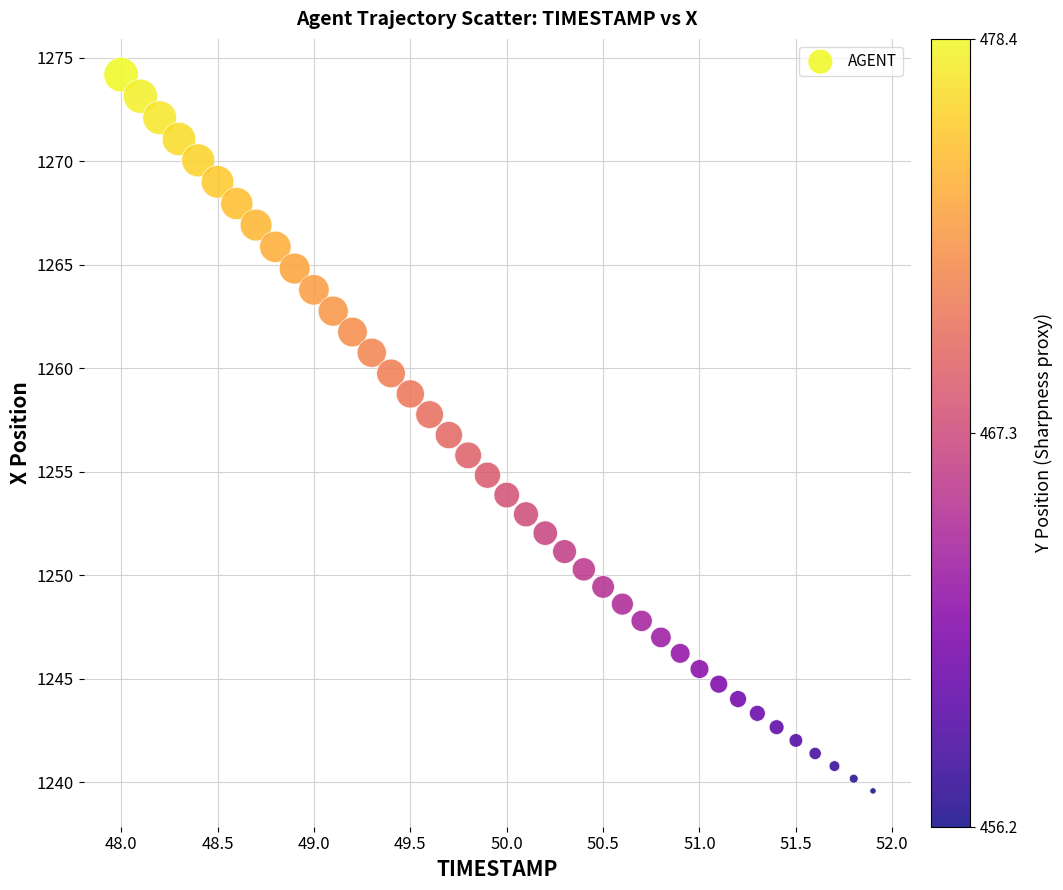

What is the range of X values (max minus min)?

3.9